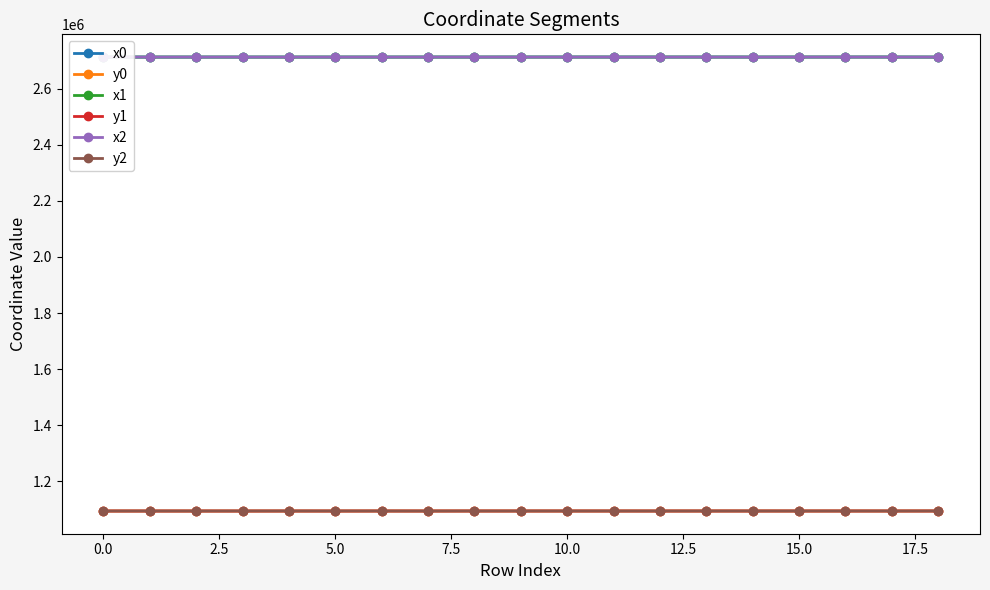

How many data points does each series have?

19